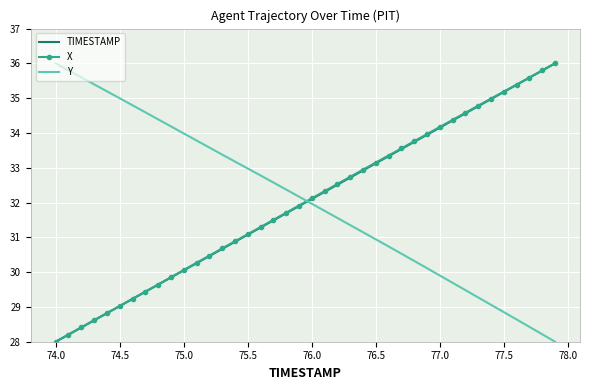

What is the minimum value for Y?

28.0